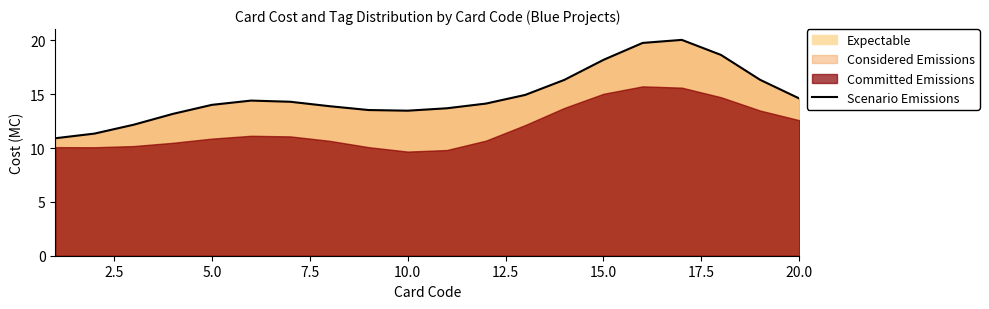

What is the highest value of the Scenario Emissions series?

20.1